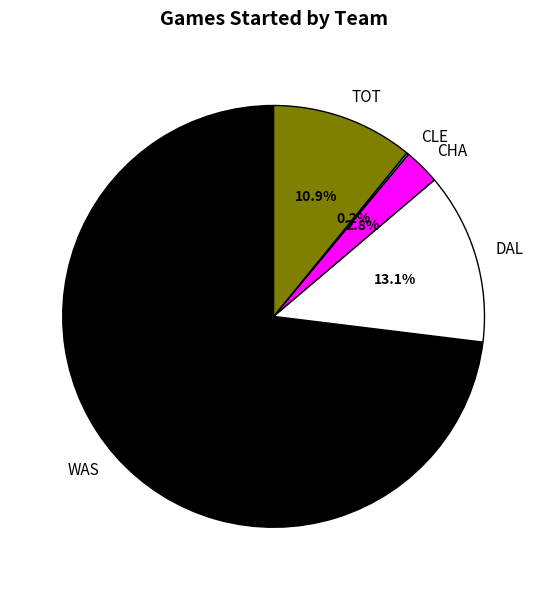

What is the majority slice?

WAS